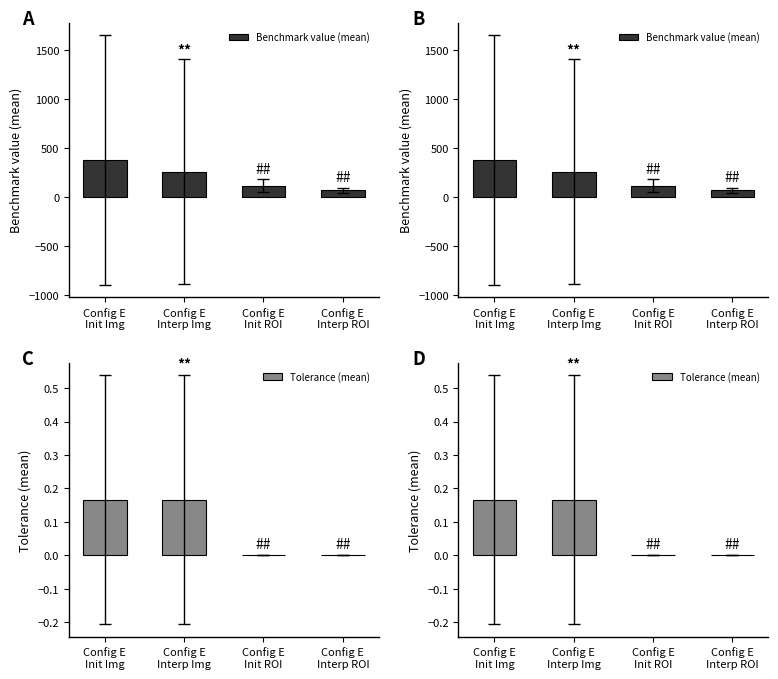

Which label corresponds to the largest value in the chart?

Config E
Init Img